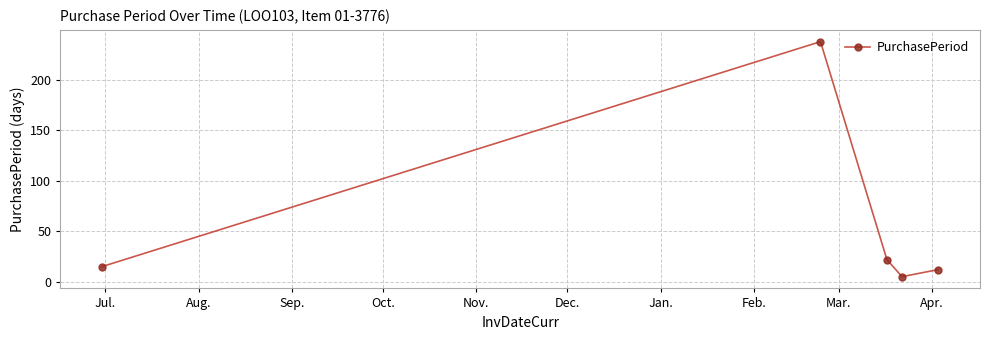

What is the greatest value displayed?

238